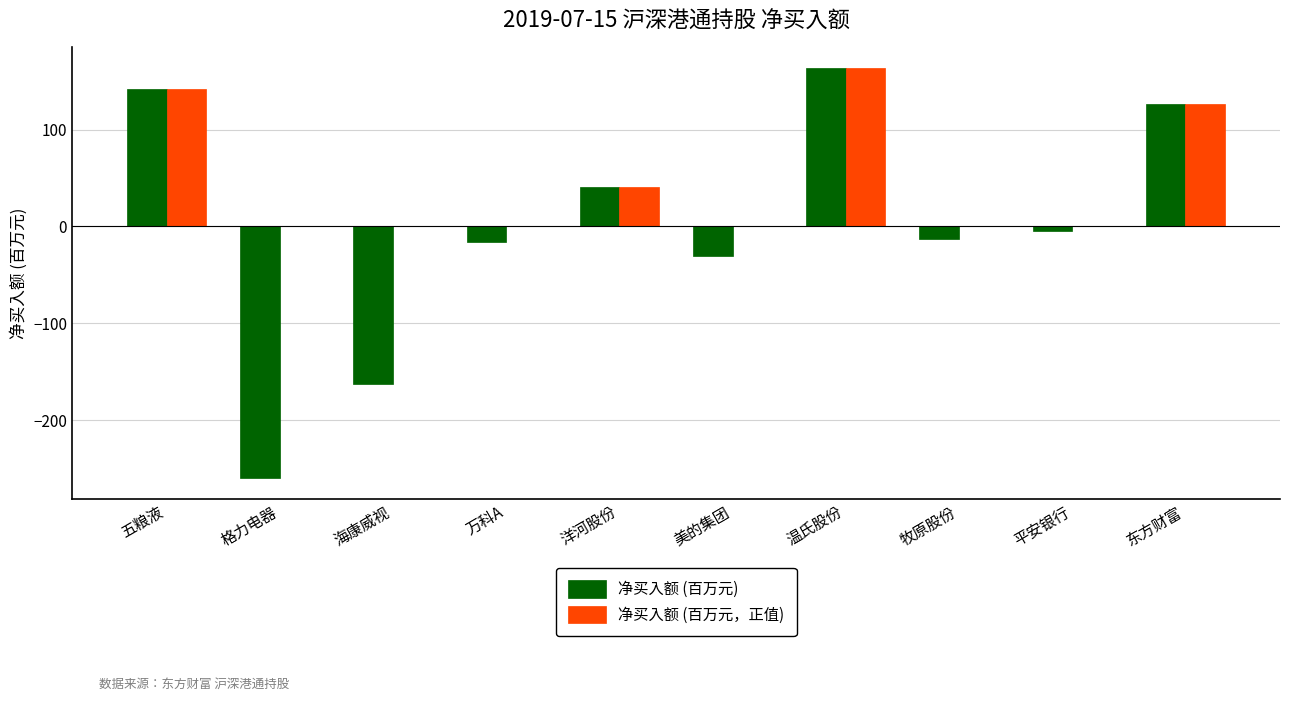

Is the value of 净买入额 (百万元) at 温氏股份 greater than the value of 净买入额 (百万元，正值) at 平安银行?

Yes